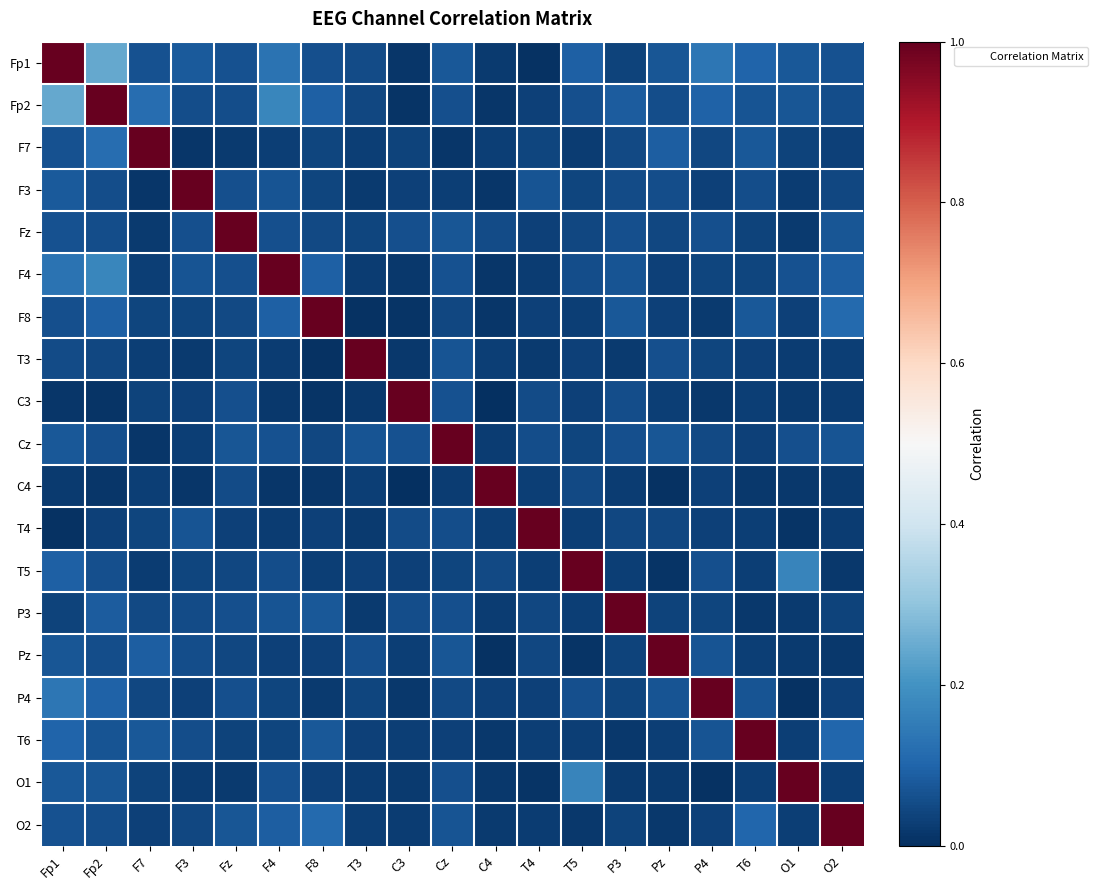

Rank the series by their maximum value, from highest to lowest.

Fp1, Fp2, F7, F3, Fz, F4, F8, T3, C3, Cz, C4, T4, T5, P3, Pz, P4, T6, O1, O2